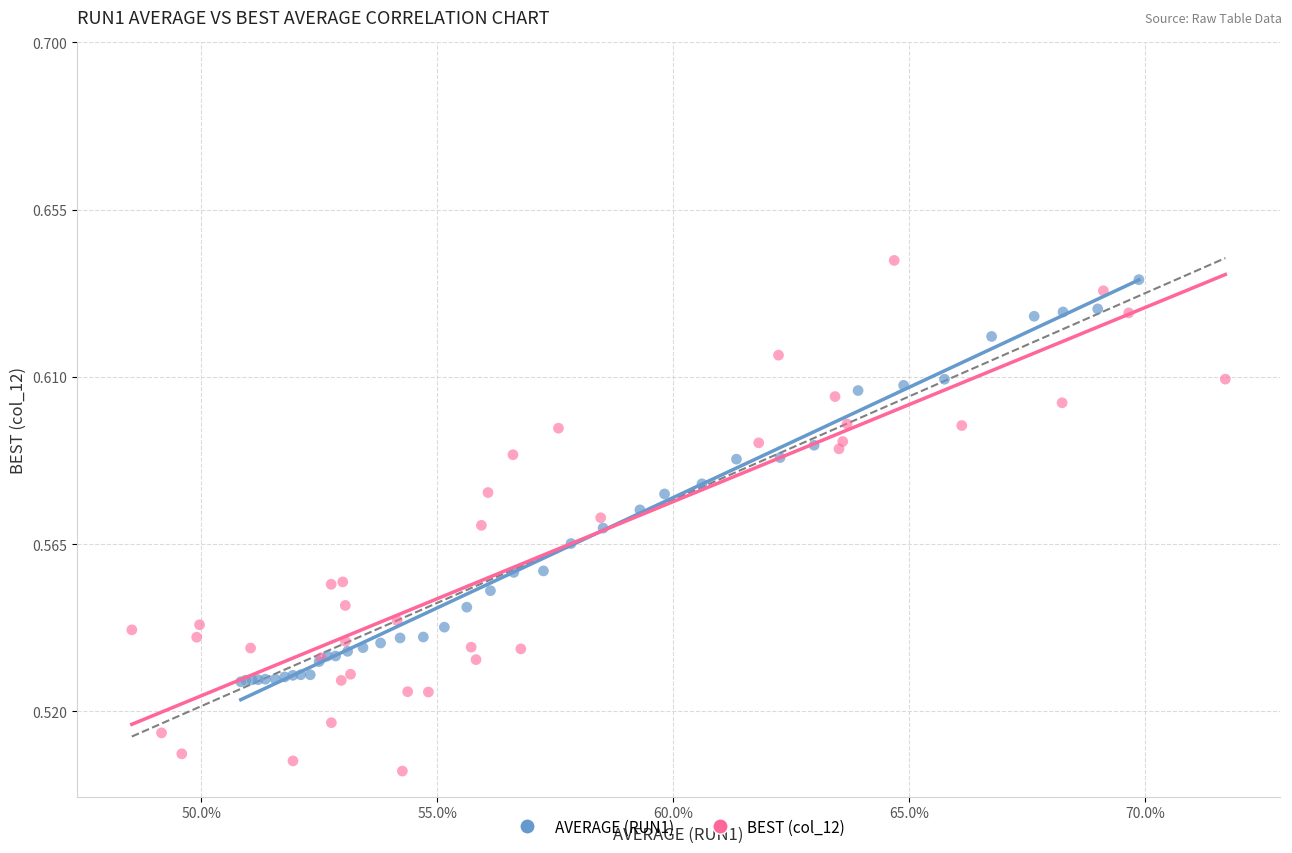

Which series contains the lowest Y value?

BEST (col_12)